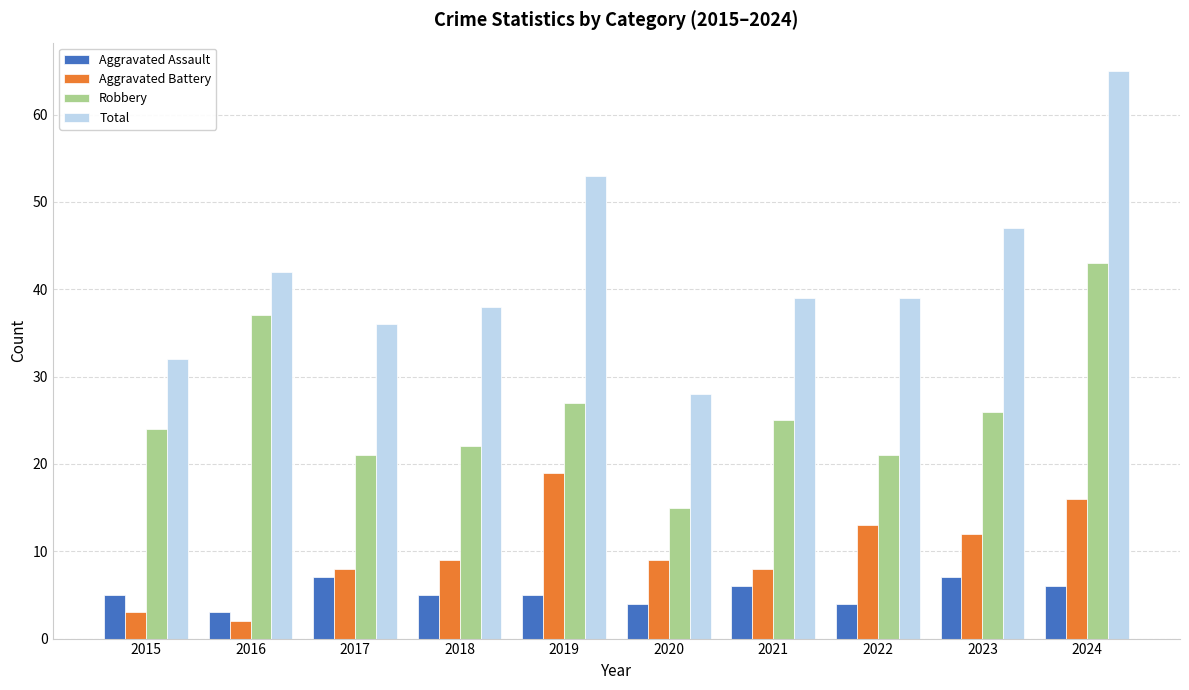

Rank the series by their maximum value, from highest to lowest.

Total, Robbery, Aggravated Battery, Aggravated Assault